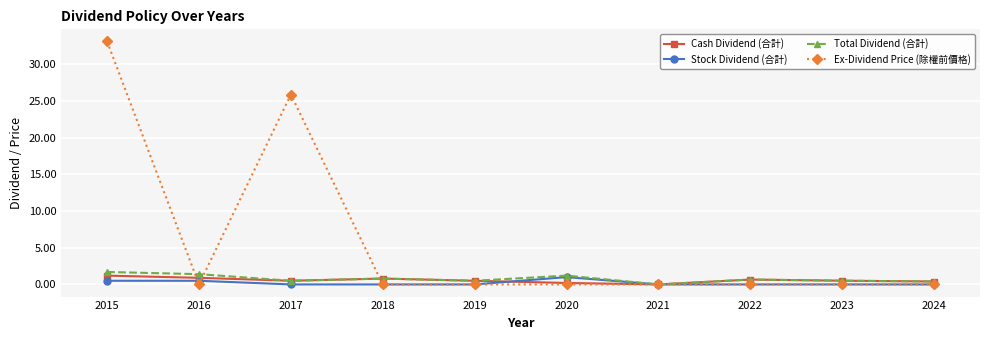

Which category has the highest value across all series?

2015